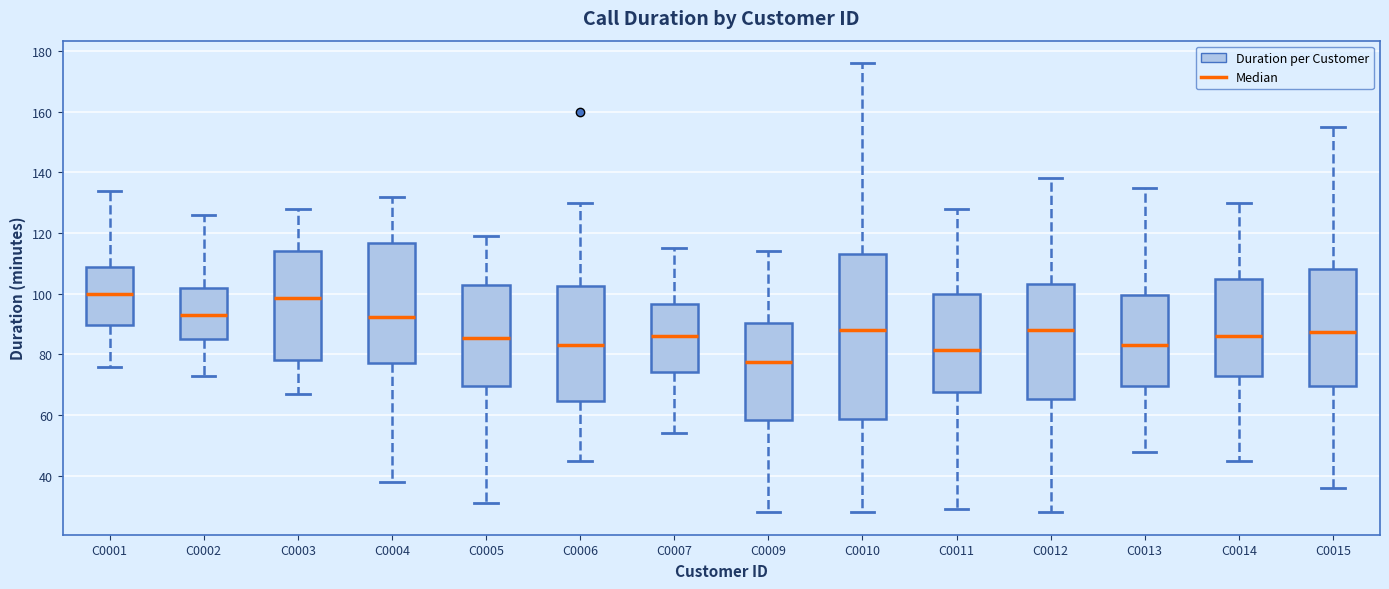

Reading left to right, transcribe this box plot: for each box, give where its median line is, the range the box spans, and where its two whiskers end, as read against the y-axis. The values are not printed on the chart, so give them approximately, as read against the axis.

C0001: median 100, box 90 to 108, whiskers 76 to 134
C0002: median 94, box 86 to 102, whiskers 74 to 126
C0003: median 98, box 78 to 114, whiskers 68 to 128
C0004: median 92, box 78 to 116, whiskers 38 to 132
C0005: median 86, box 70 to 102, whiskers 32 to 120
C0006: median 84, box 64 to 102, whiskers 46 to 130
C0007: median 86, box 74 to 96, whiskers 54 to 116
C0009: median 78, box 58 to 90, whiskers 28 to 114
C0010: median 88, box 58 to 114, whiskers 28 to 176
C0011: median 82, box 68 to 100, whiskers 30 to 128
C0012: median 88, box 66 to 104, whiskers 28 to 138
C0013: median 84, box 70 to 100, whiskers 48 to 136
C0014: median 86, box 72 to 104, whiskers 46 to 130
C0015: median 88, box 70 to 108, whiskers 36 to 156